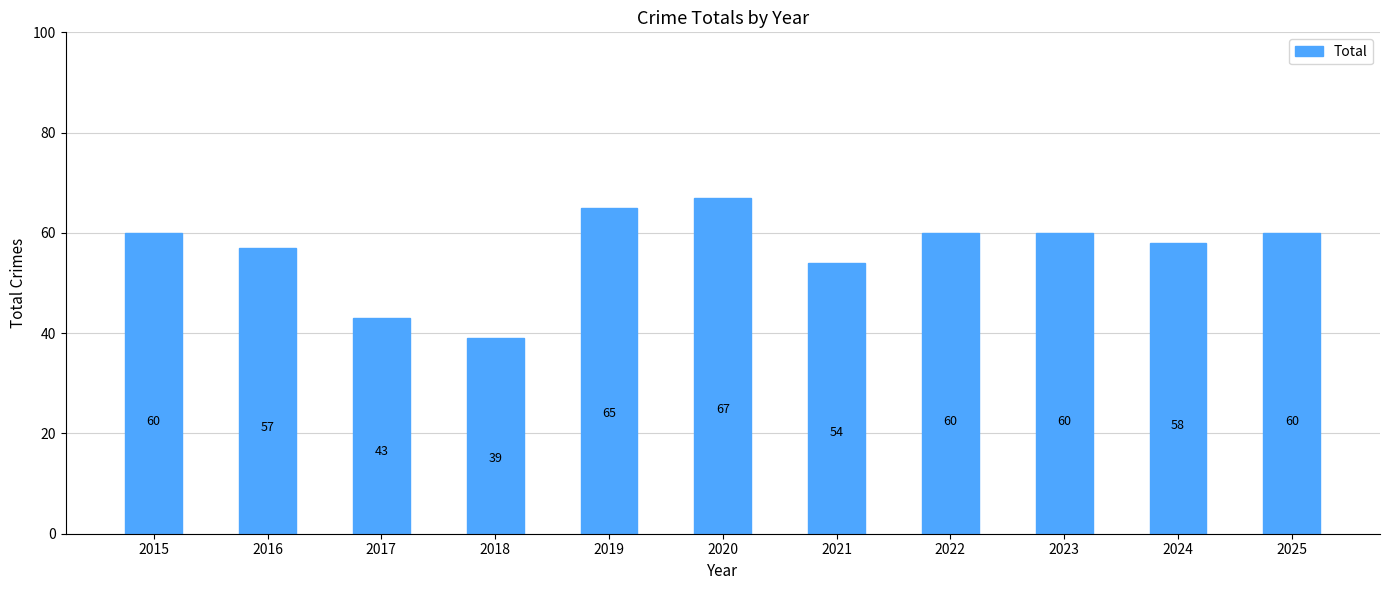

At which label is the value closest to 53?

2021